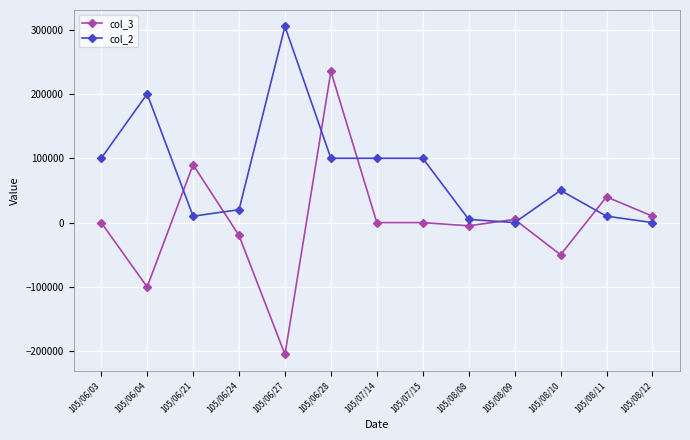

What is the value of the col_3 point at the 6th from the left?

235000